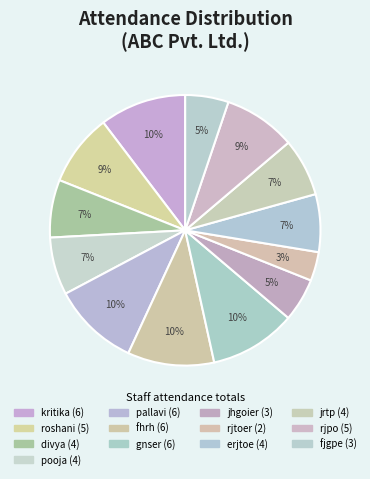

Rank the categories by value from highest to lowest.

kritika, pallavi, fhrh, gnser, roshani, rjpo, divya, pooja, erjtoe, jrtp, jhgoier, fjgpe, rjtoer